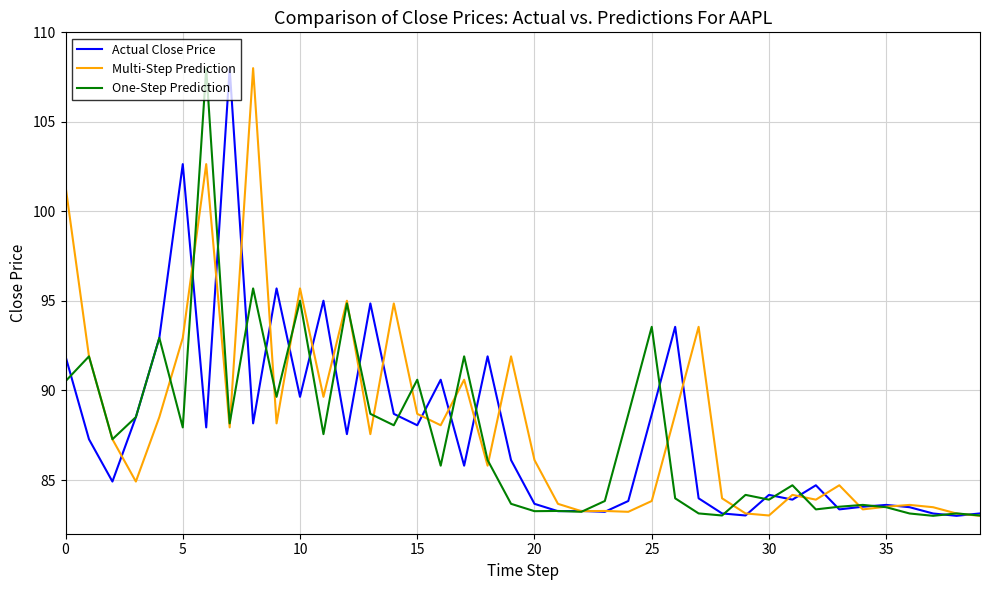

Does the chart have visible grid lines?

Yes